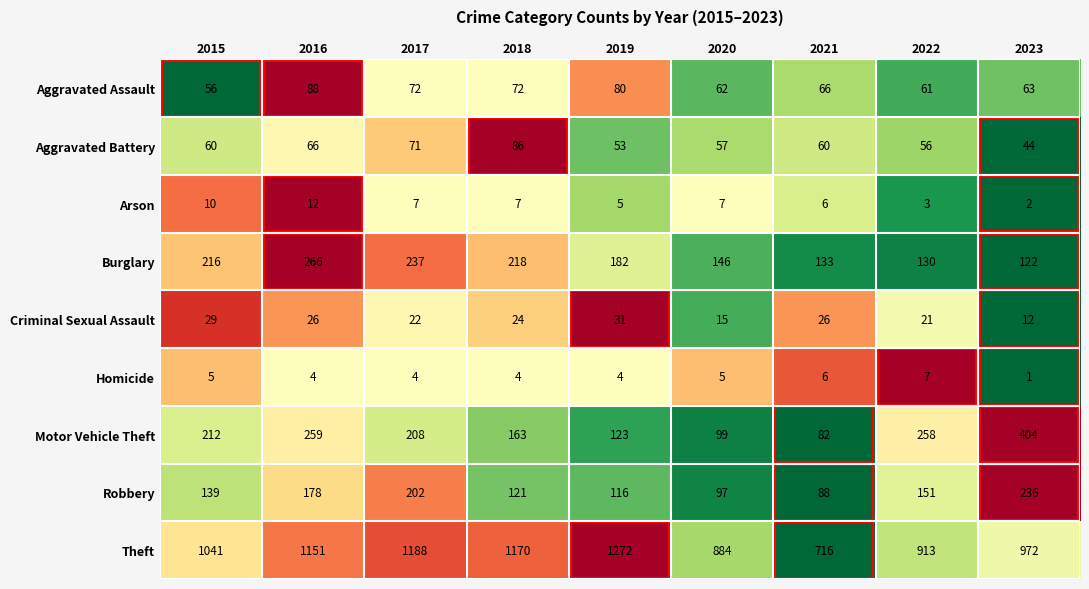

Rank the series at 2022 from highest to lowest value.

Theft, Motor Vehicle Theft, Robbery, Burglary, Aggravated Assault, Aggravated Battery, Criminal Sexual Assault, Homicide, Arson